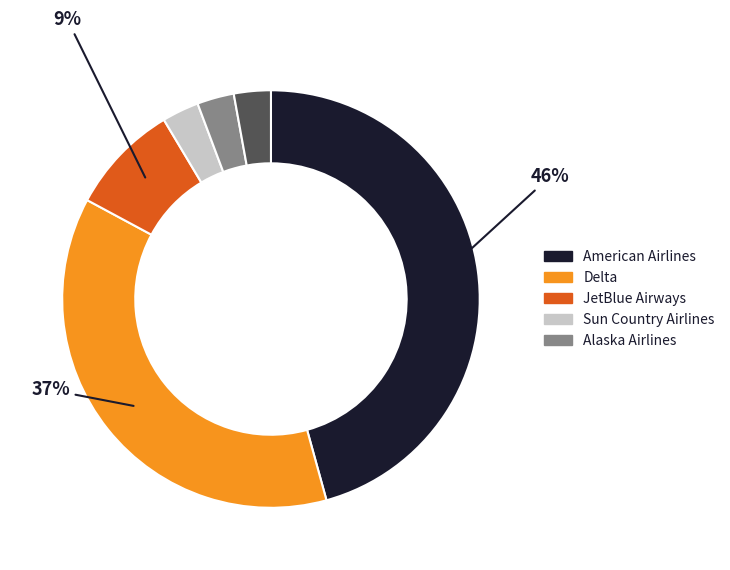

Does any single category account for the majority?

No